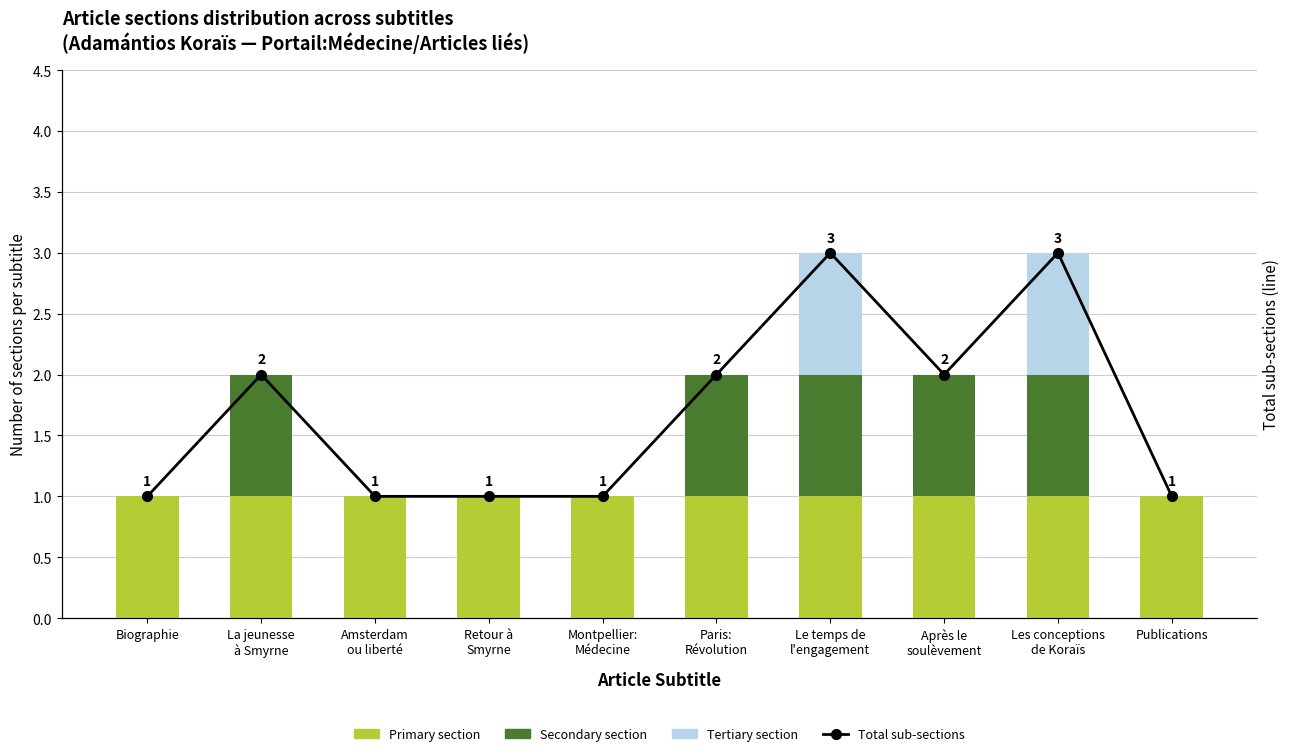

At which label is Primary section closest to 1?

Biographie